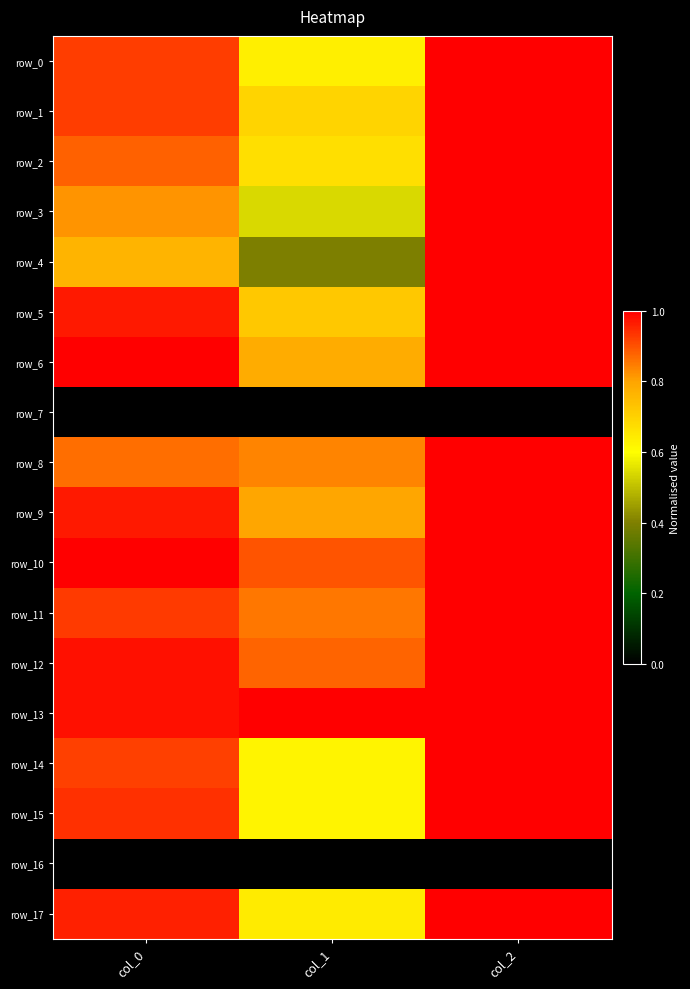

At which label is row_17 closest to 0?

col_1